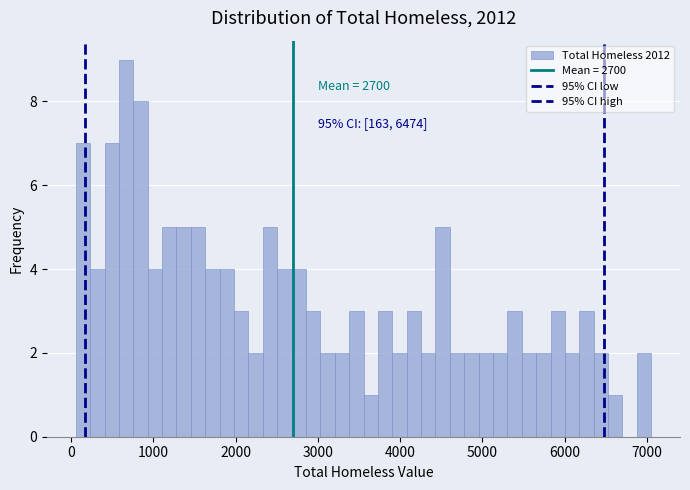

Read against the x-axis, roughly where is the centre of the tallest bar?

700